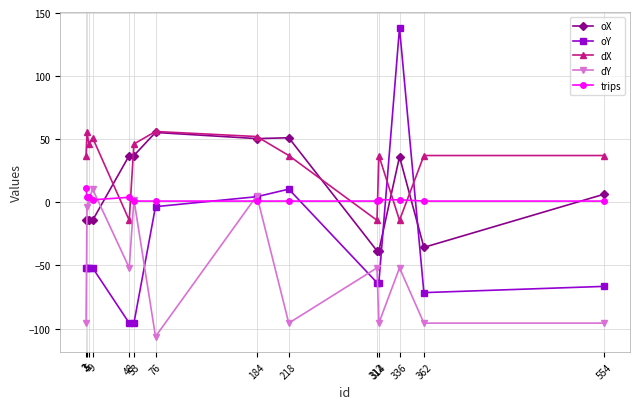

What is the difference between the second highest and minimum values in the oY series?

106.2